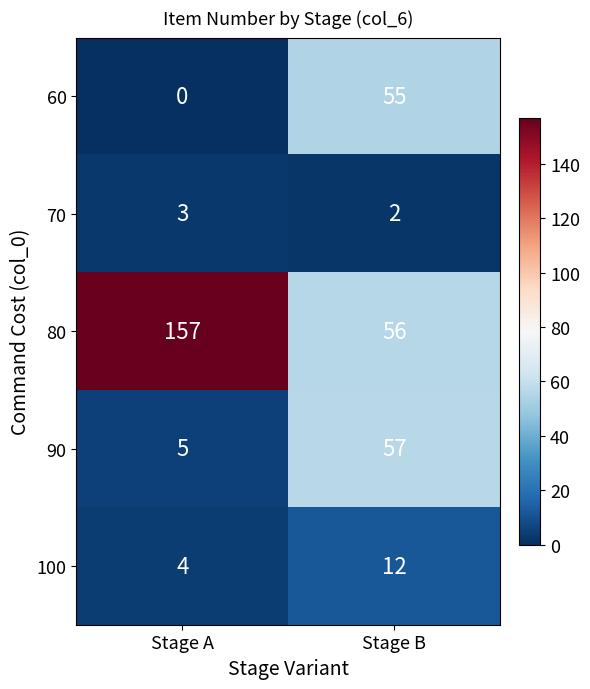

What is the difference between the 80 values at Stage B and Stage A?

101